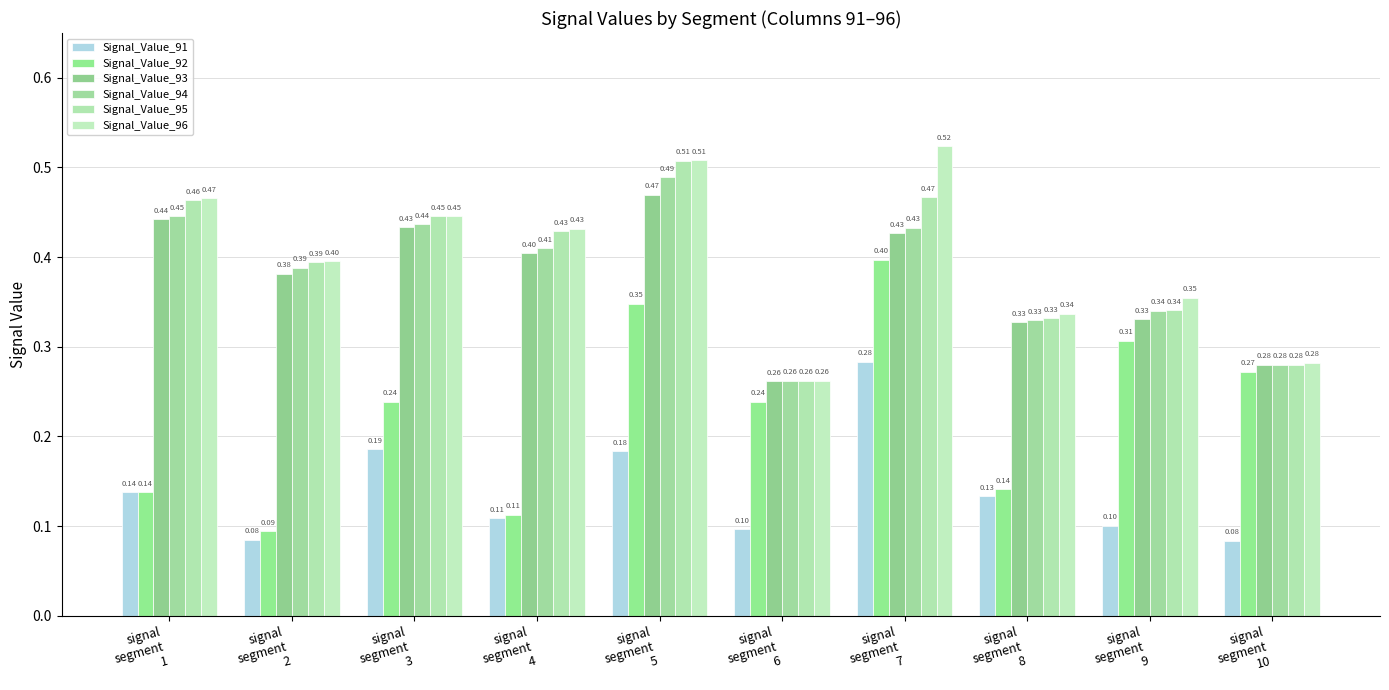

What is the sum of the Signal_Value_91 values at signal
segment
4 and signal
segment
7?

0.4